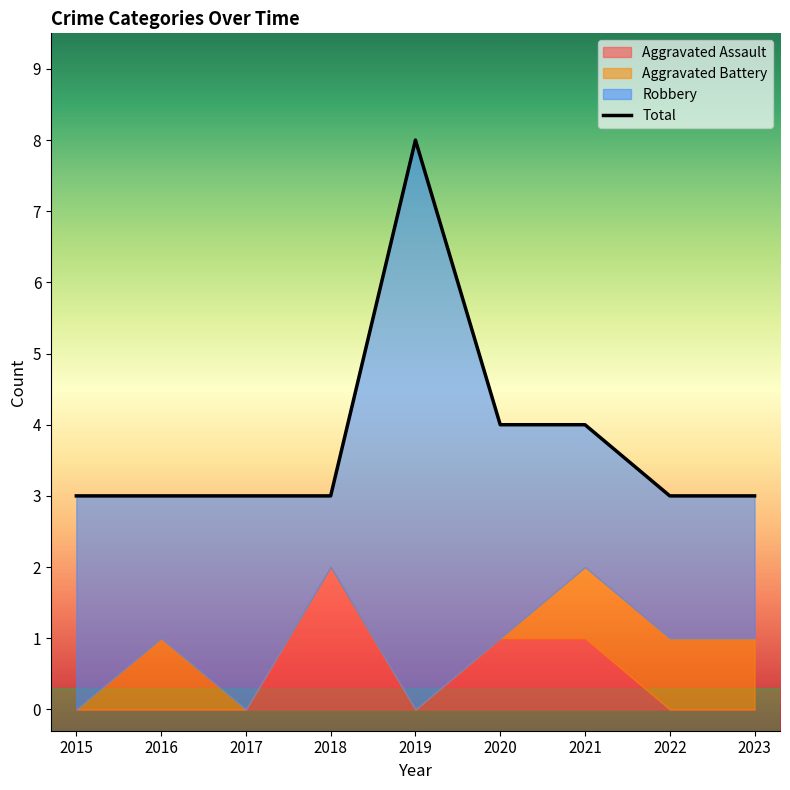

At which category does the data reach its first local peak?

2019